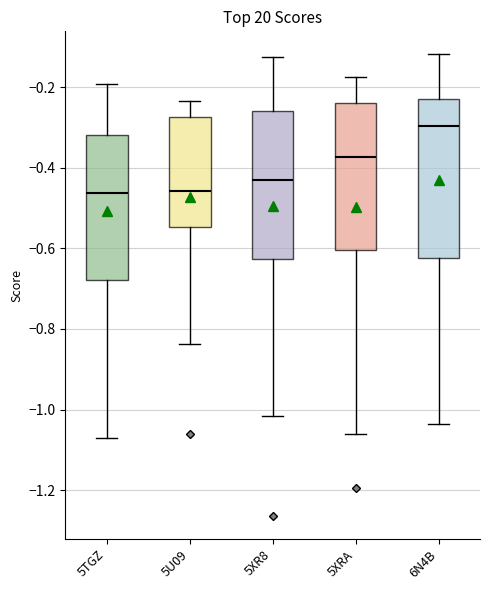

Where does the upper whisker of the box for 5U09 end on the y-axis? The values are not printed on the chart, so give them approximately, as read against the axis.

-0.24